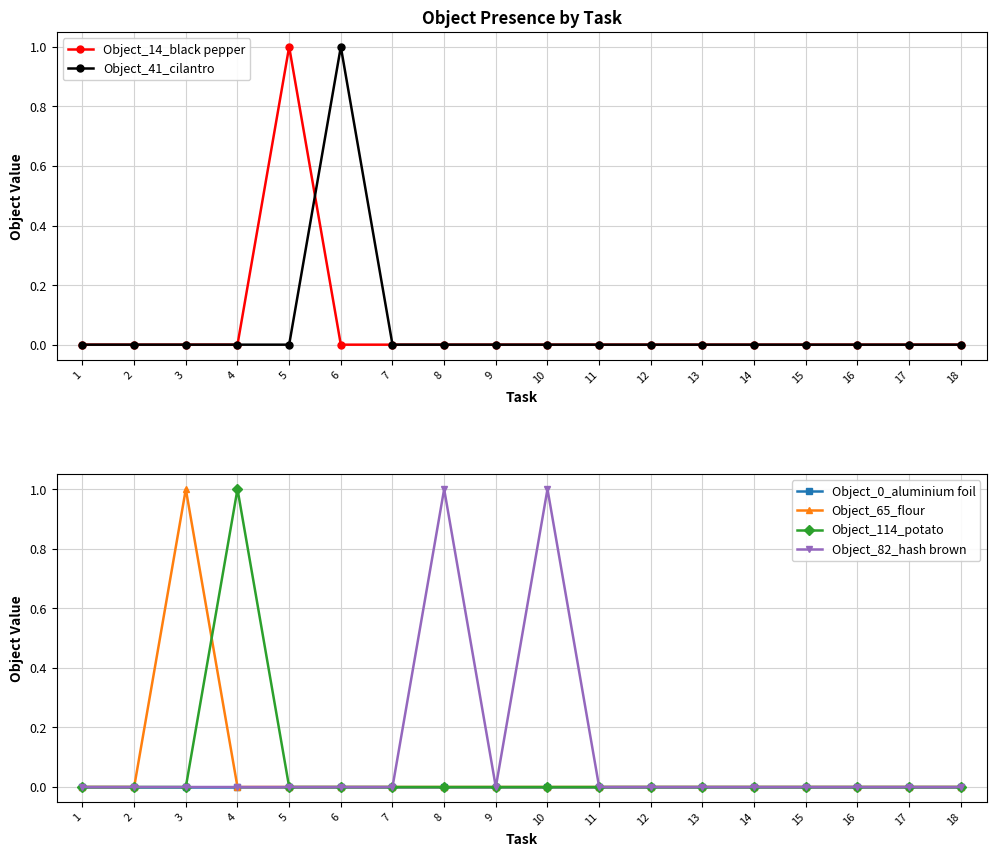

The value of Object_41_cilantro at 5 is 0. True or false?

True